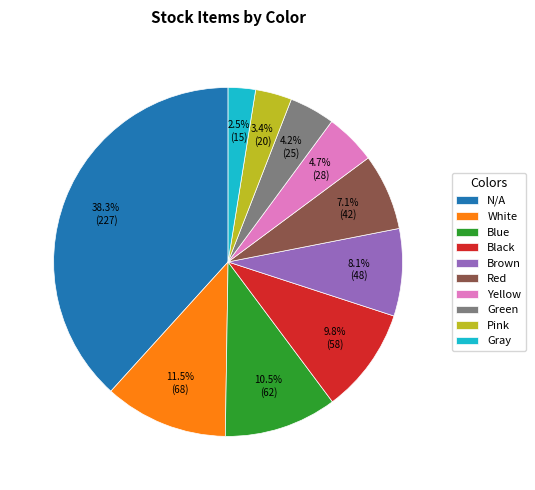

What is the smallest slice in the pie chart?

Gray